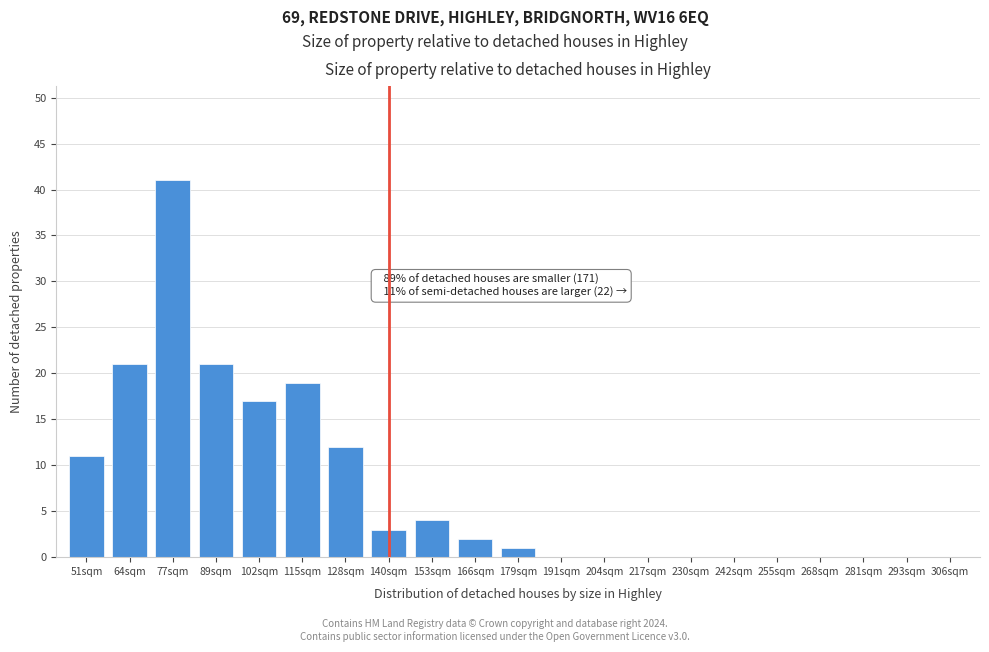

Reading left to right, what are all the values shown in this chart?

51sqm=11	64sqm=21	77sqm=41	89sqm=21	102sqm=17	115sqm=19	128sqm=12	140sqm=3	153sqm=4	166sqm=2	179sqm=1	191sqm=0	204sqm=0	217sqm=0	230sqm=0	242sqm=0	255sqm=0	268sqm=0	281sqm=0	293sqm=0	306sqm=0